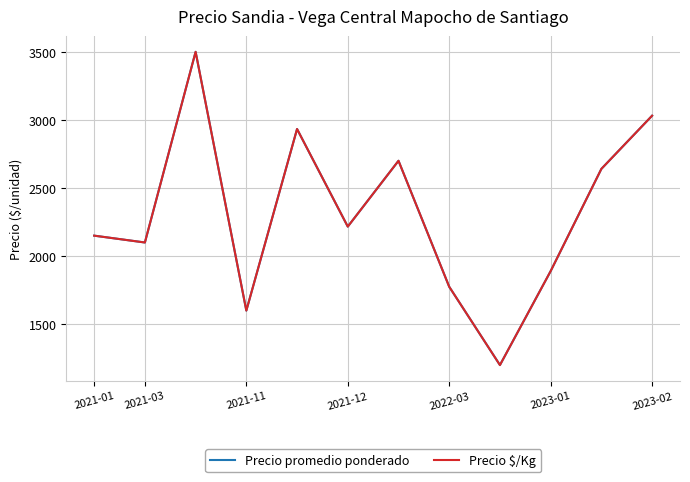

Does the chart display data point markers on the line(s)?

No